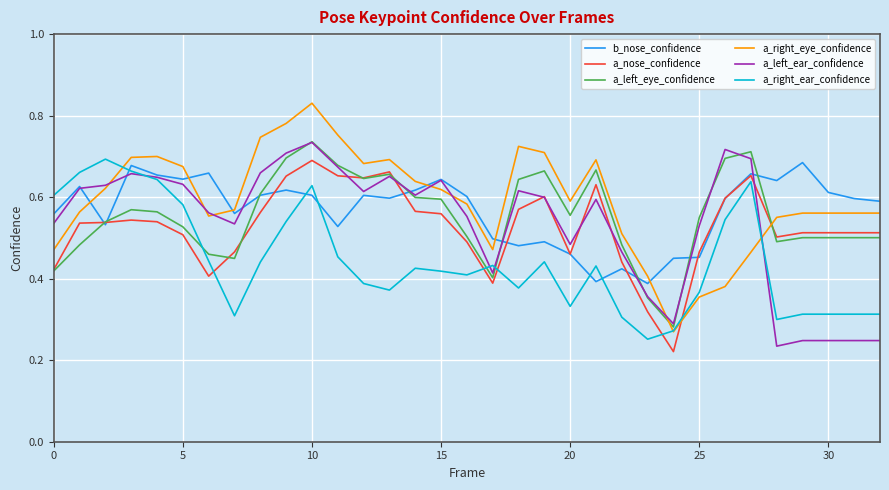

Which series ends up on top after the final intersection of a_right_eye_confidence and a_nose_confidence?

a_right_eye_confidence